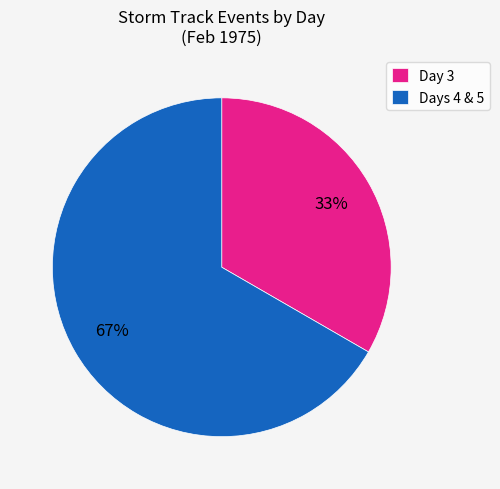

Is there a majority slice in this chart?

Yes